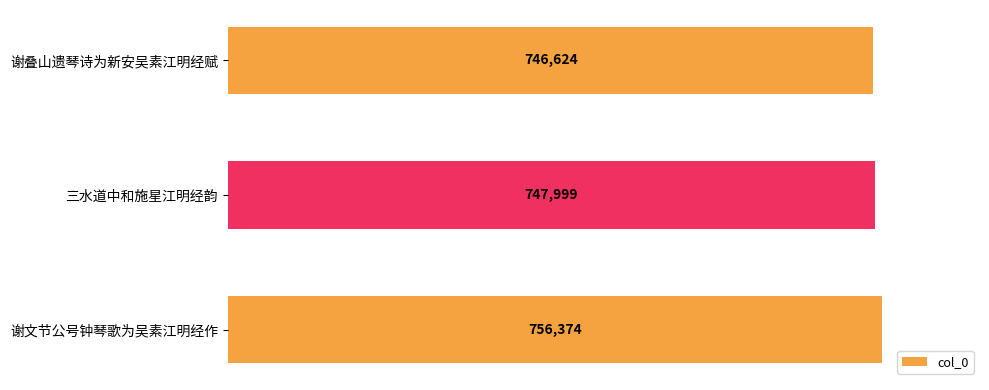

True or false: the data shows 215863 at 谢叠山遗琴诗为新安吴素江明经赋.

False